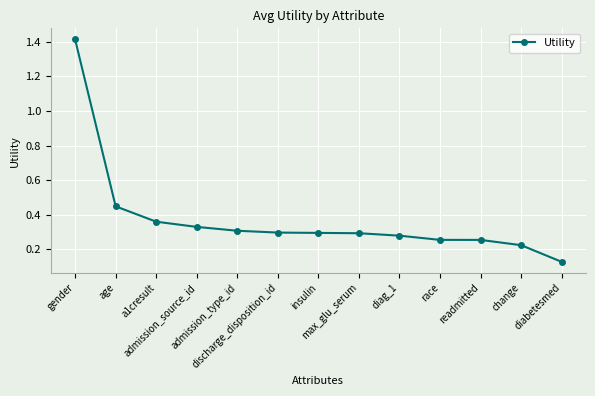

Is it true that the value at change is 0.3?

False